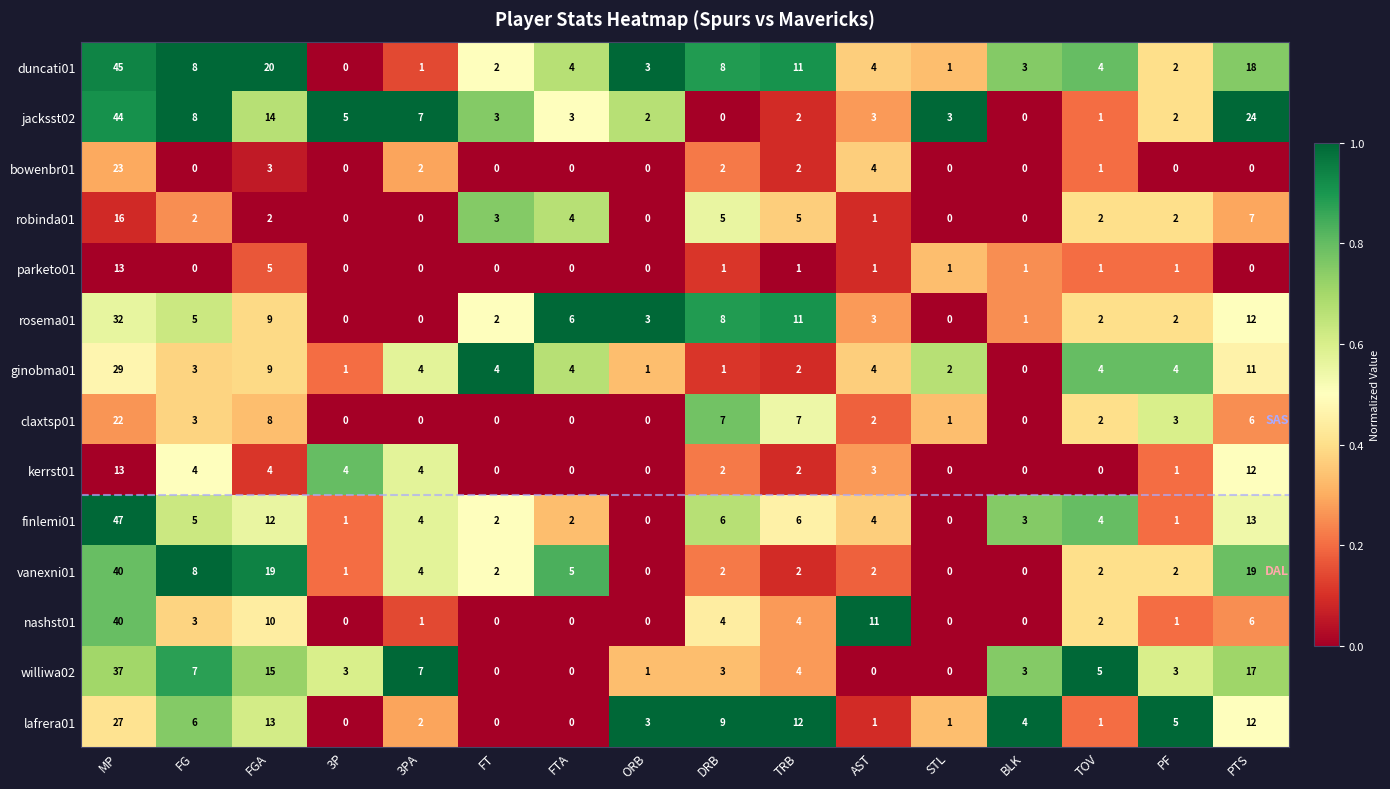

What is the difference between the maximum and minimum values in the williwa02 series?

37